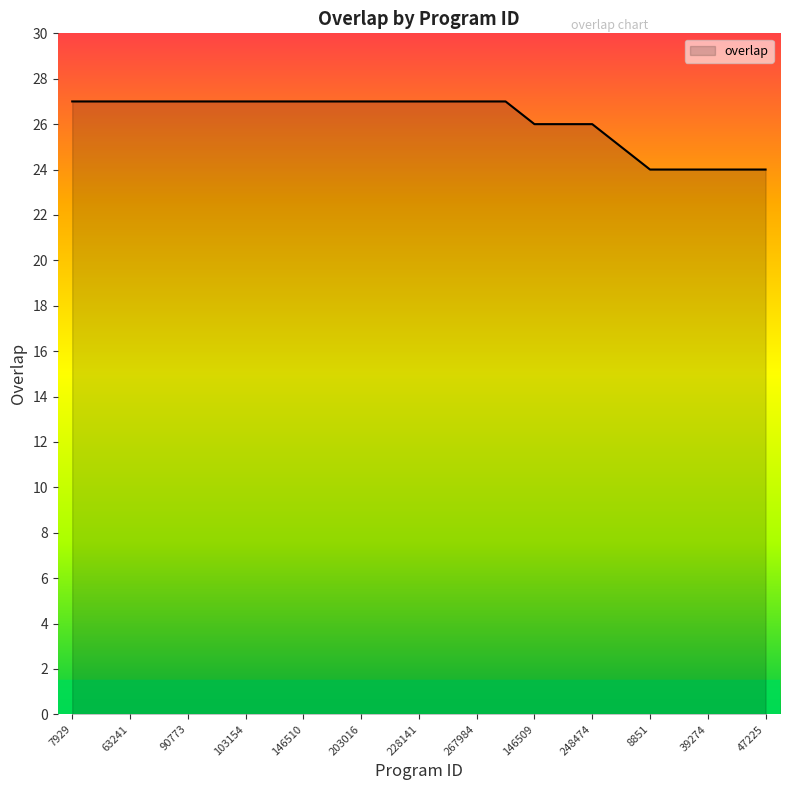

What is the greatest value displayed?

27